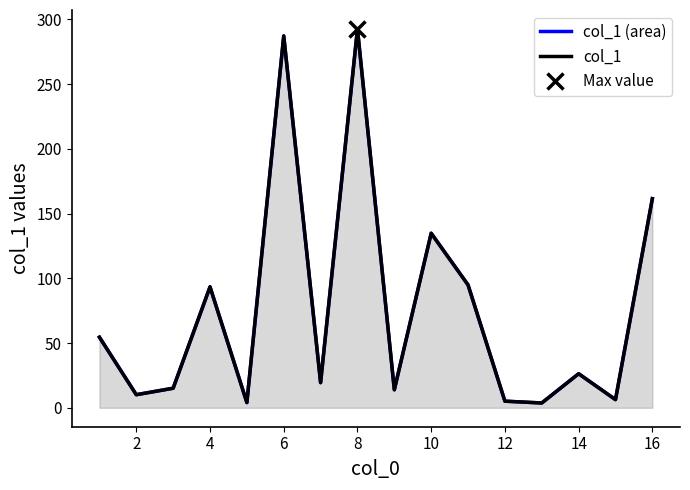

What is the highest value of the col_1 (area) series?

292.6